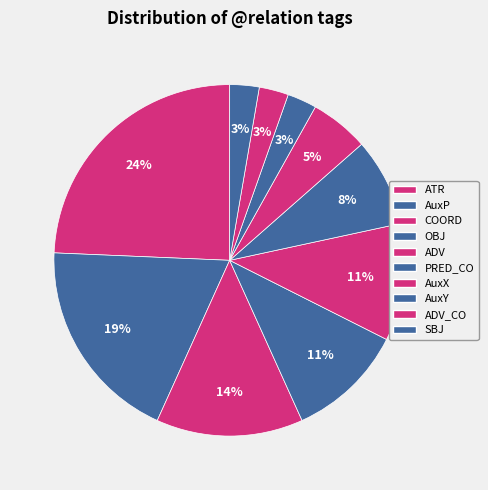

Between PRED_CO and OBJ, which is larger?

OBJ